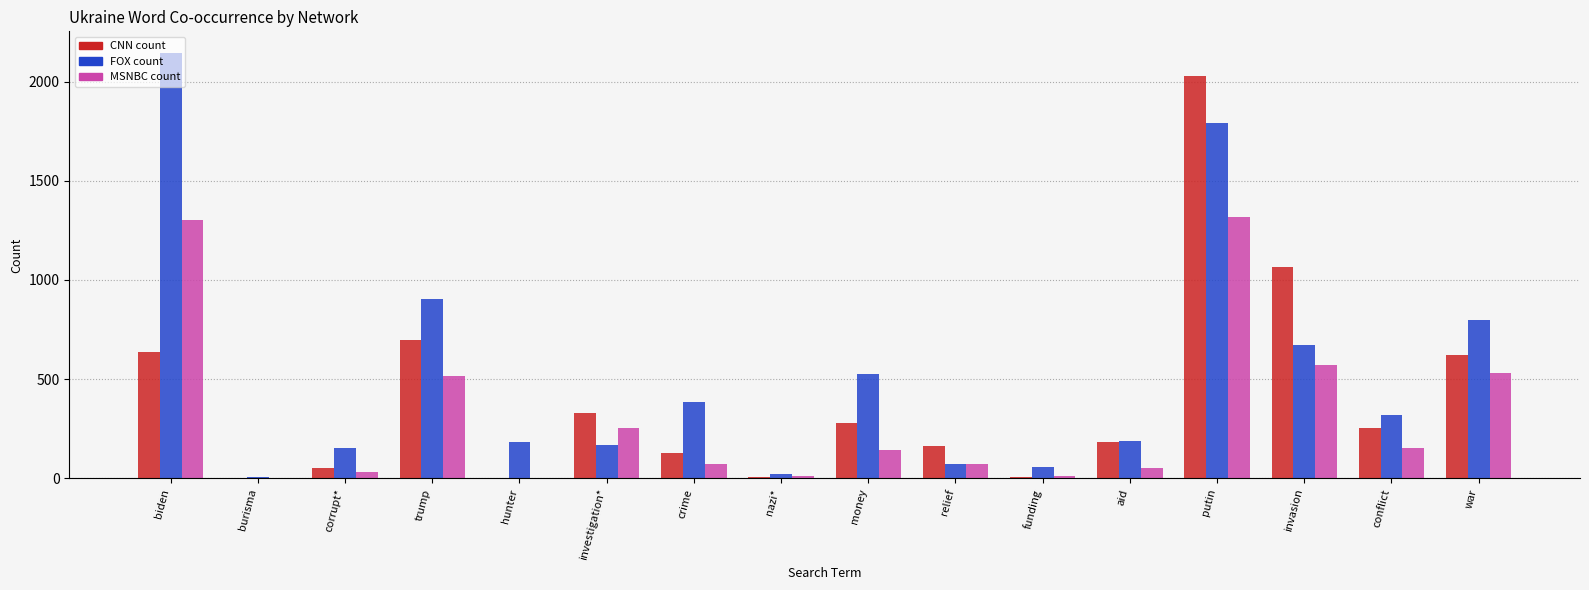

What is the greatest value displayed?

2146.0